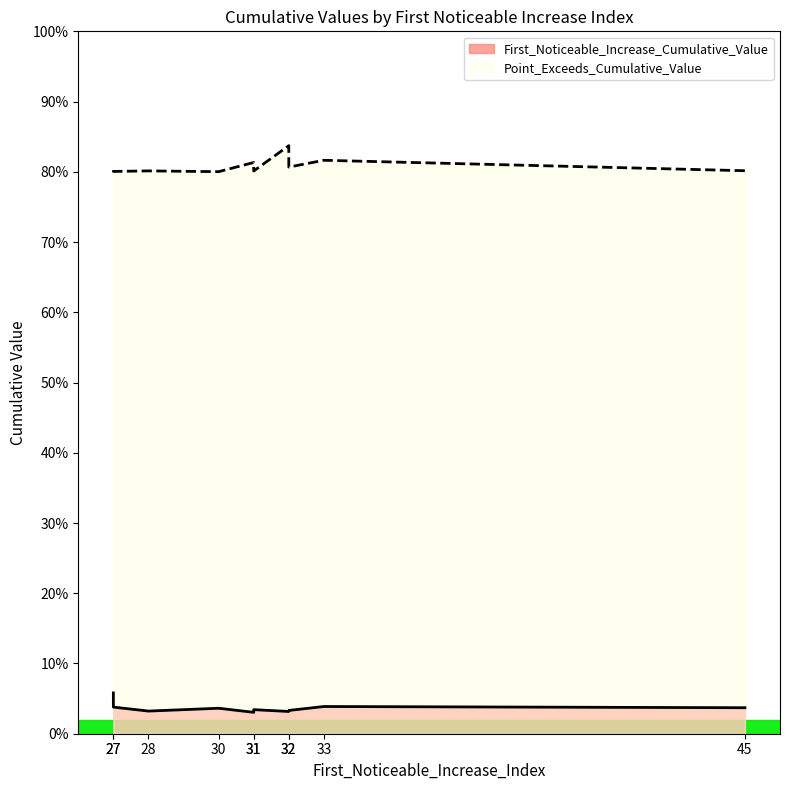

Does the chart display data point markers on the line(s)?

No